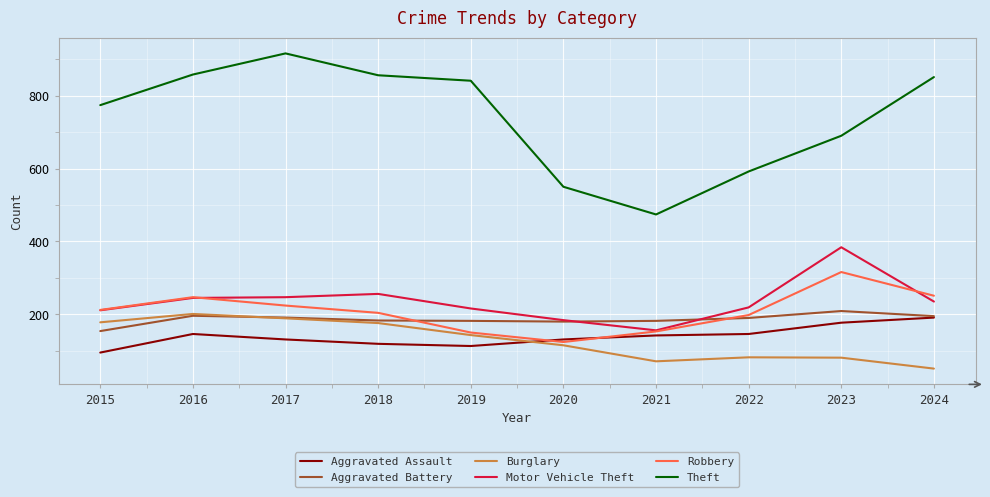

Which series has the largest total across all categories?

Theft